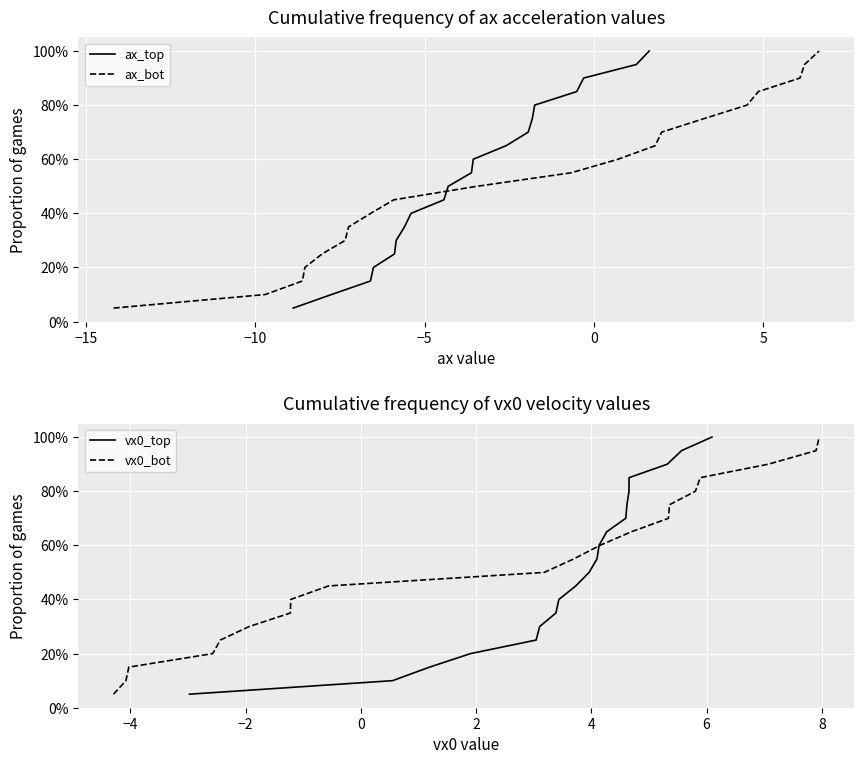

What is the smallest value displayed?

5.0